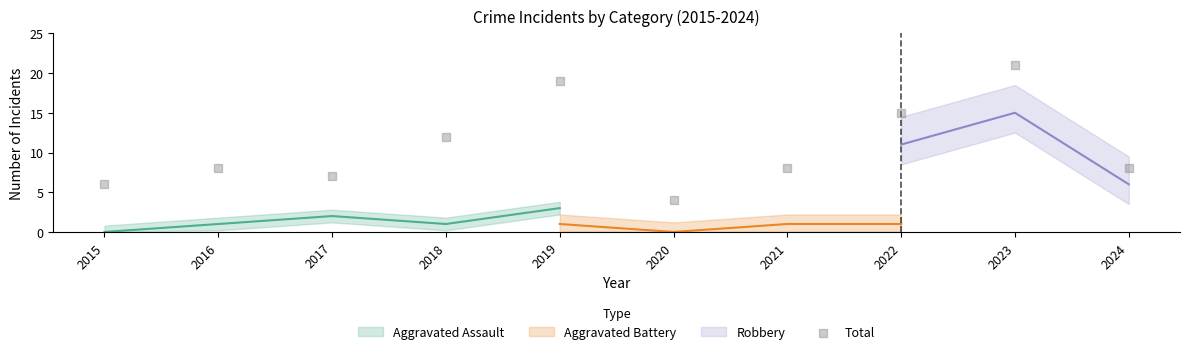

What is the average Y value?

11